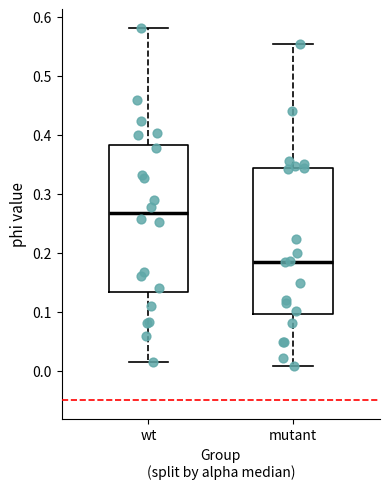

Which box's median line is the lowest?

mutant